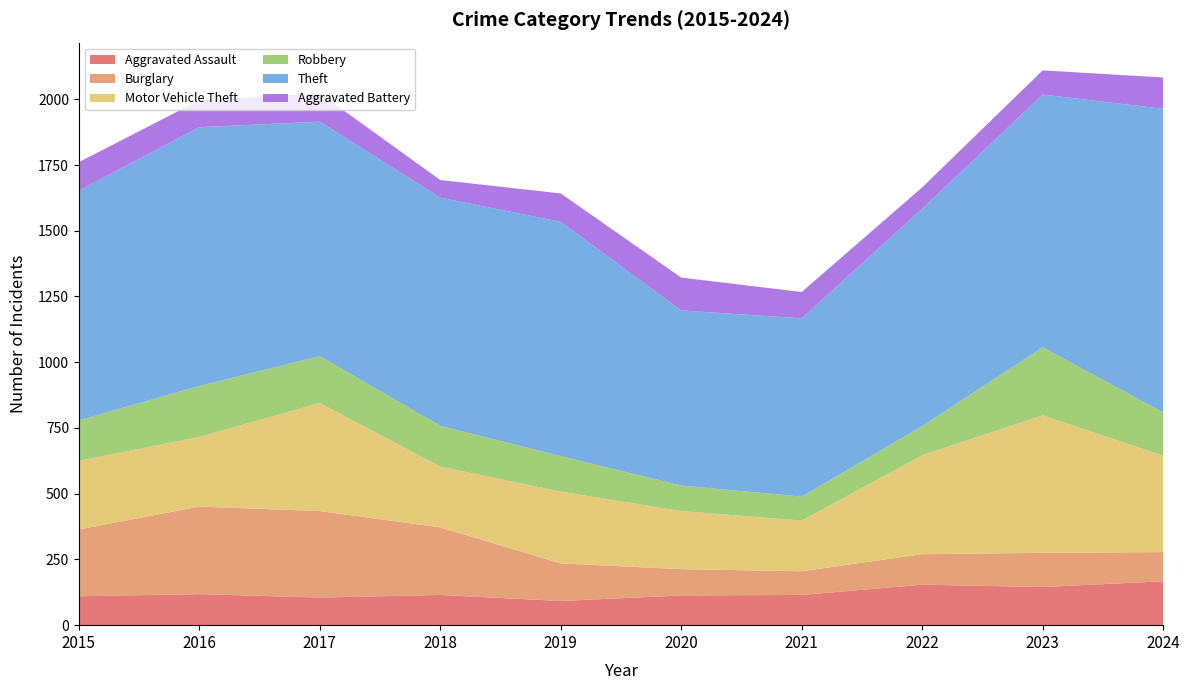

Reading left to right, extract all data points from this chart.

Aggravated Assault: 2015=110	2016=118	2017=105	2018=115	2019=92	2020=113	2021=115	2022=154	2023=145	2024=167
Burglary: 2015=254	2016=333	2017=329	2018=257	2019=143	2020=100	2021=90	2022=116	2023=130	2024=111
Motor Vehicle Theft: 2015=261	2016=265	2017=411	2018=231	2019=273	2020=221	2021=193	2022=376	2023=523	2024=367
Robbery: 2015=154	2016=194	2017=178	2018=155	2019=135	2020=97	2021=91	2022=111	2023=259	2024=164
Theft: 2015=874	2016=984	2017=892	2018=868	2019=891	2020=666	2021=678	2022=827	2023=961	2024=1155
Aggravated Battery: 2015=108	2016=102	2017=108	2018=67	2019=108	2020=125	2021=100	2022=81	2023=92	2024=119